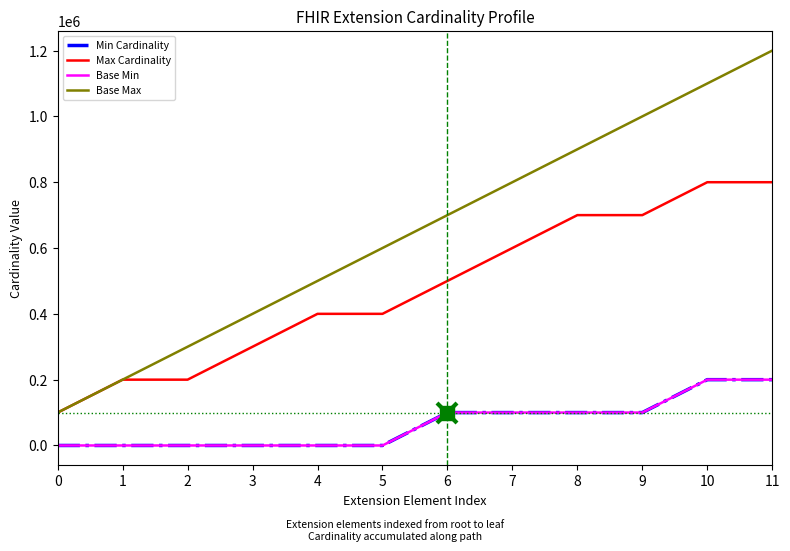

What is the sum of the Base Max values at 7 and 3?

1200000